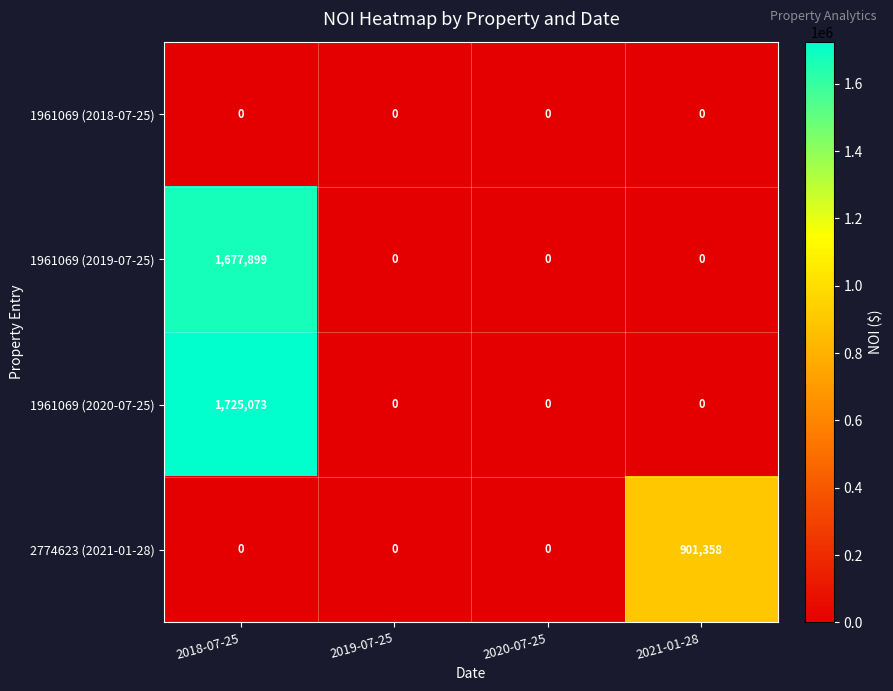

Which series has the largest range (max minus min)?

1961069 (2020-07-25)